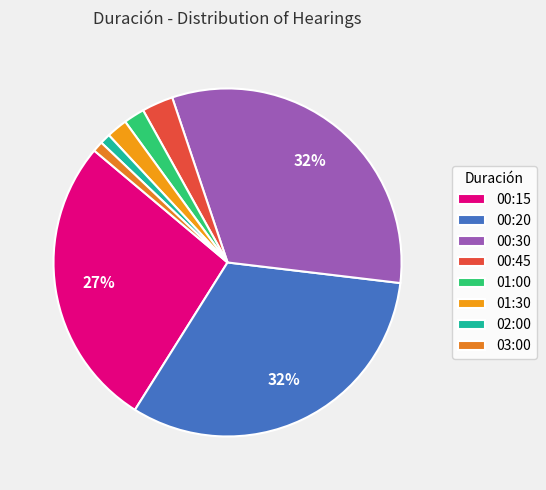

How many segments does this pie chart have?

8